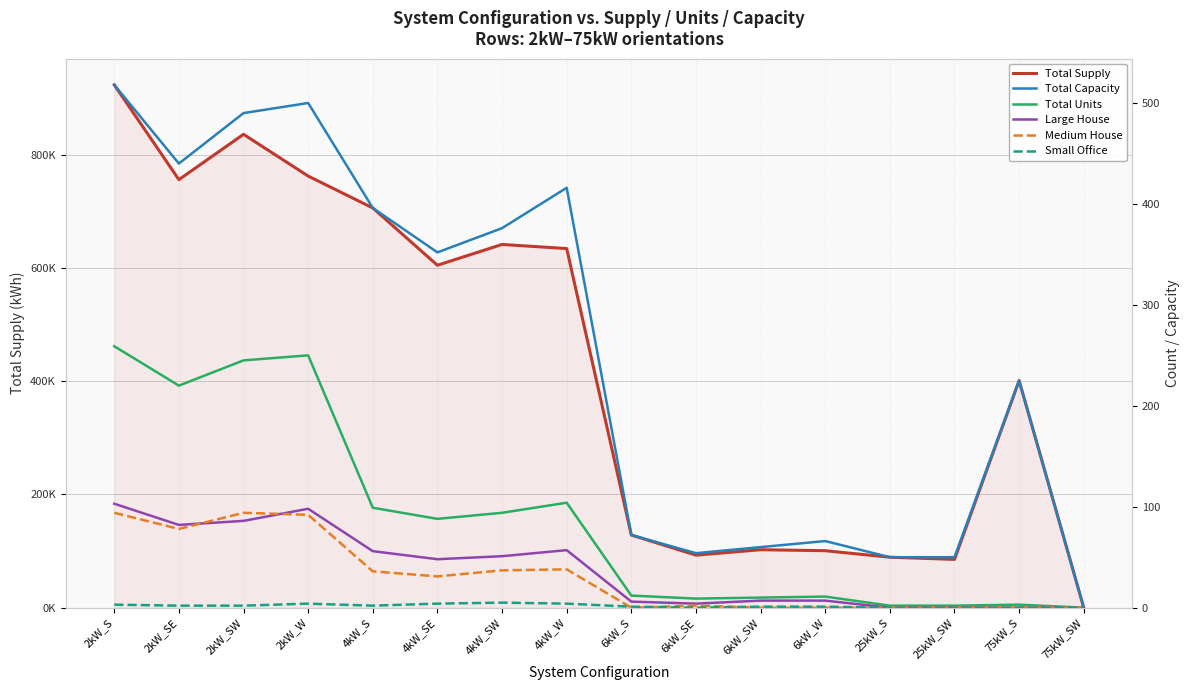

What is the total value across all series at 2kW_SW?

836657.4